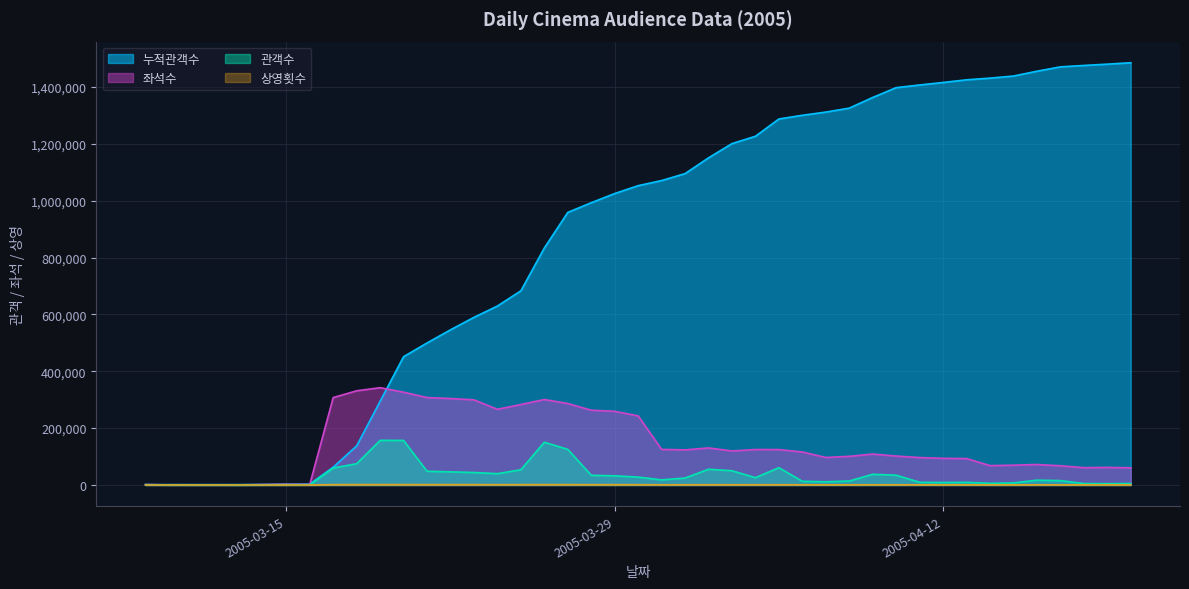

At which label is 상영횟수 closest to 689?

2005-04-06